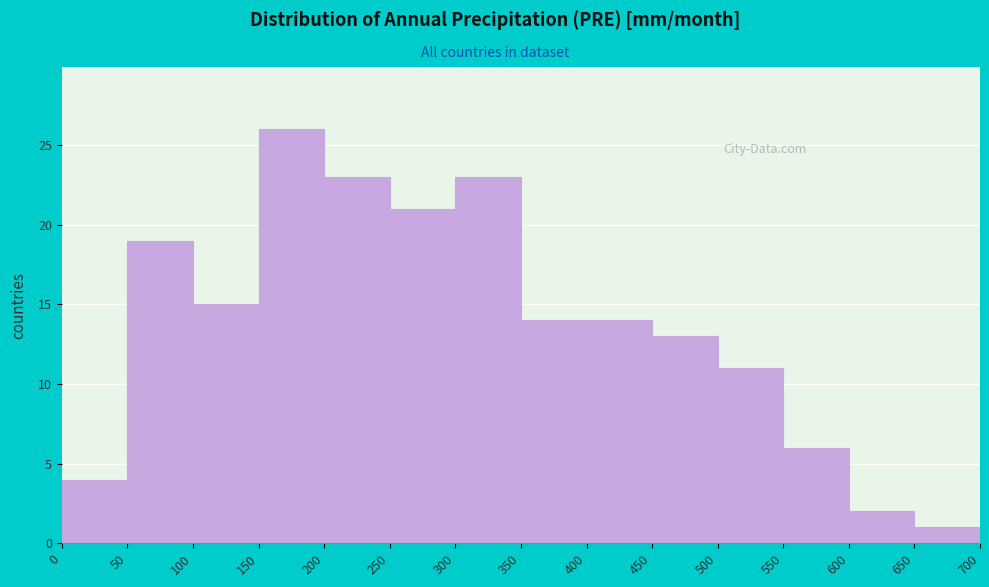

How tall is the bar that spans 200 to 250 on the x-axis? The values are not printed on the chart, so give them approximately, as read against the axis.

23